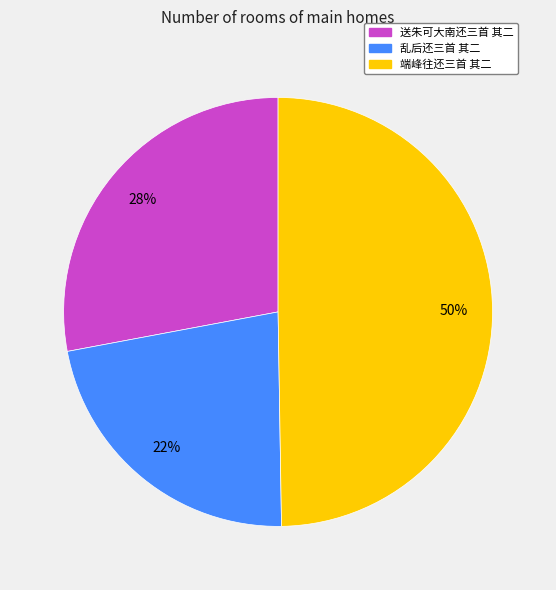

To the nearest percent, what portion does 端峰往还三首 其二 represent?

50%